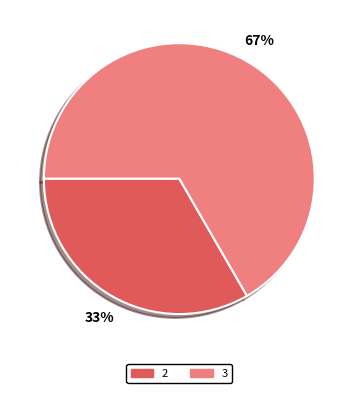

Is there any slice that represents more than half of the pie?

Yes